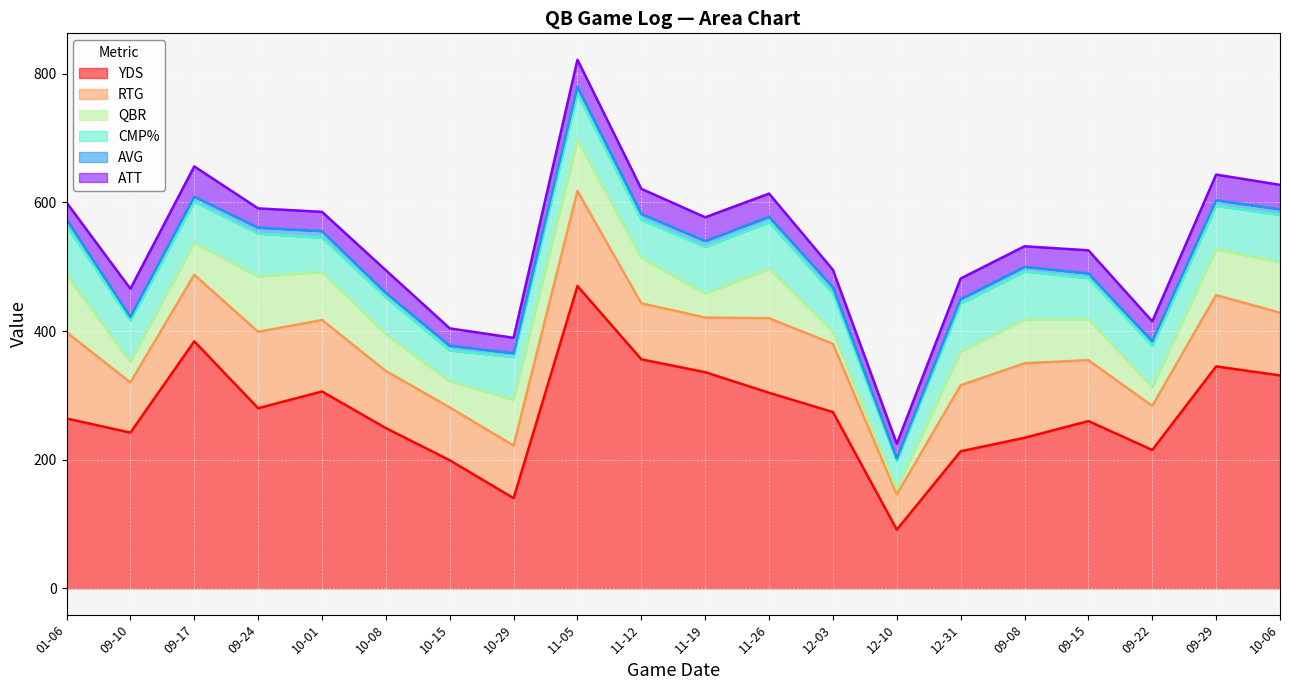

What is the value of the ATT point at the 7th from the left?

27.0